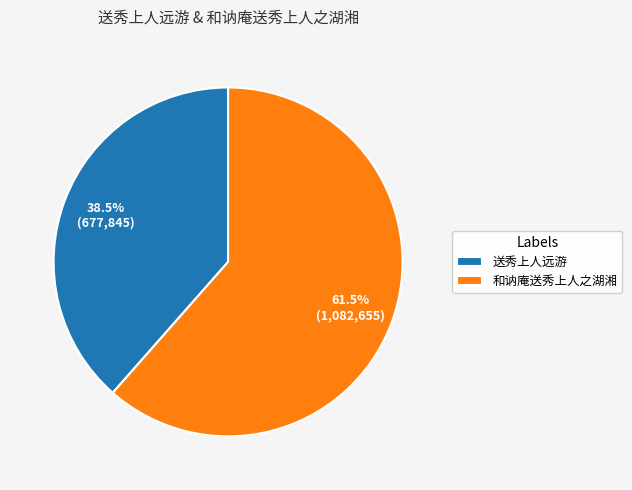

What is the majority slice?

和讷庵送秀上人之湖湘